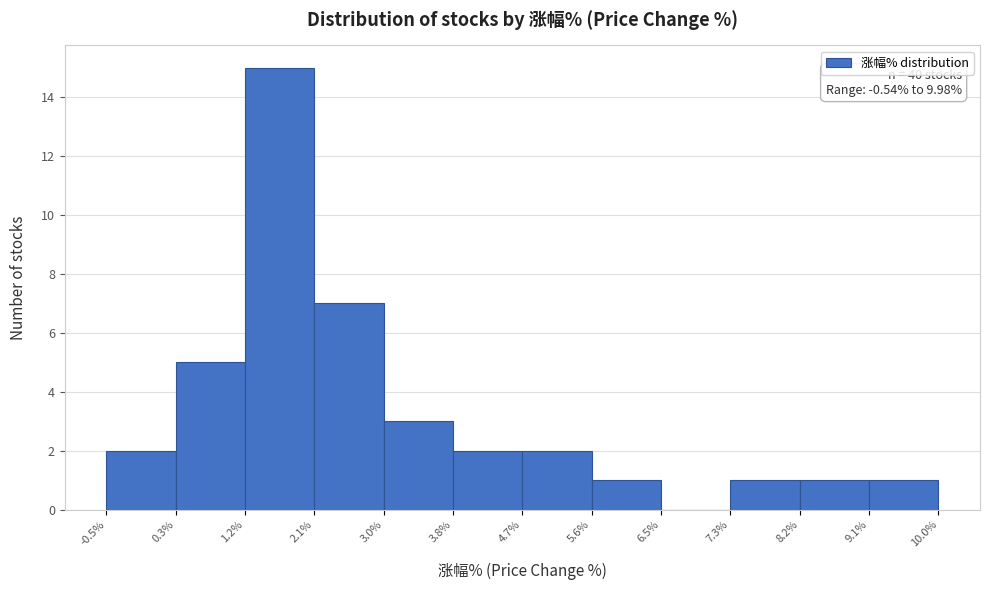

Over which range of the x-axis is the bar tallest?

1.2% to 2.1%